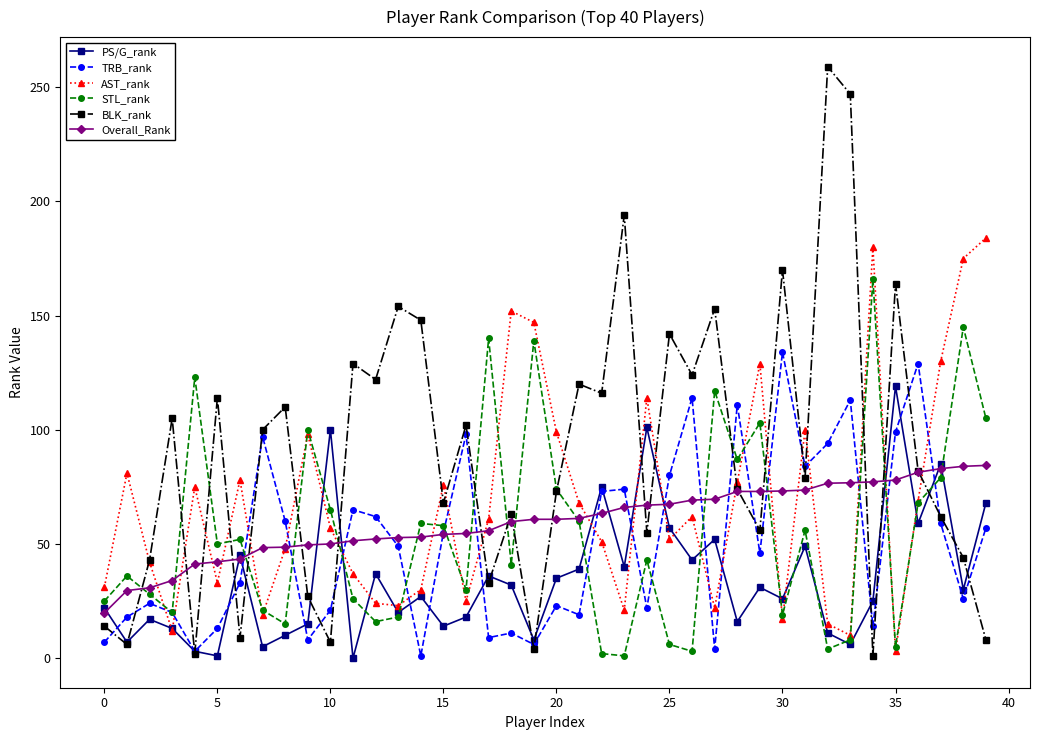

Which series has the largest total across all categories?

BLK_rank